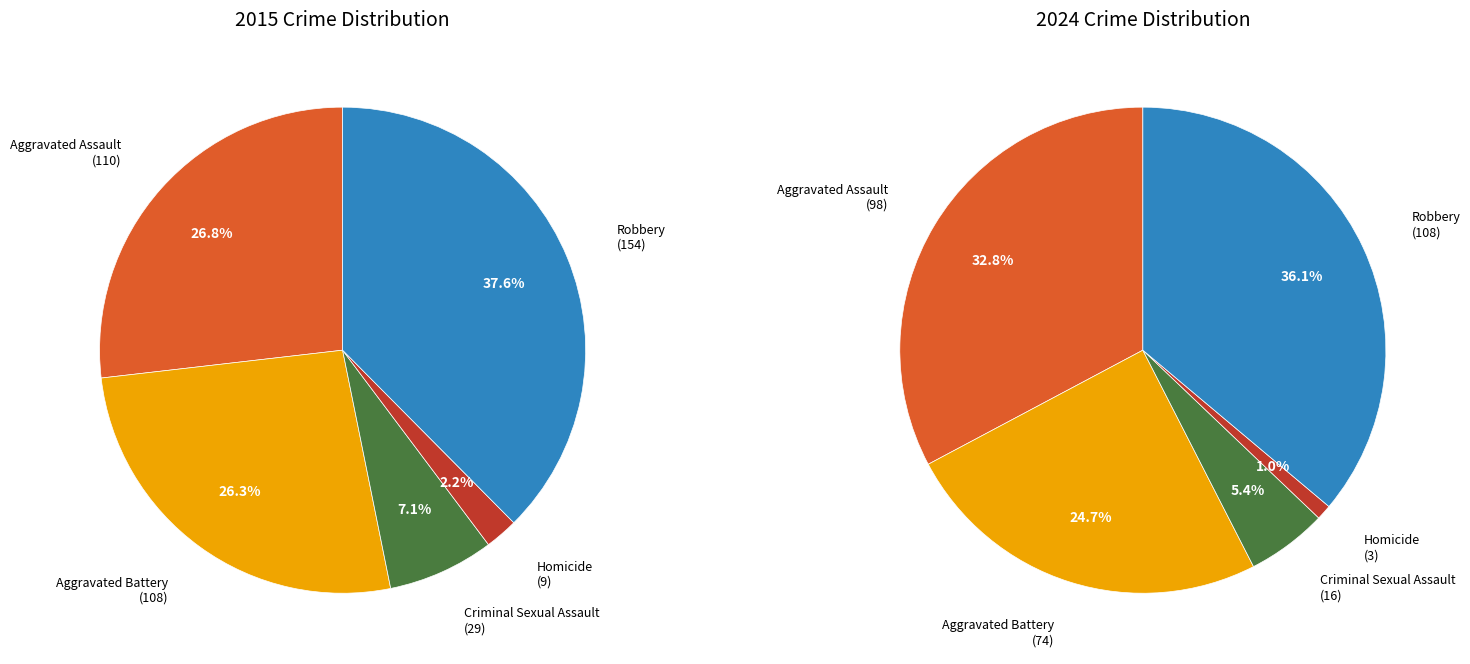

Is it true that Homicide is 2% of the pie?

True